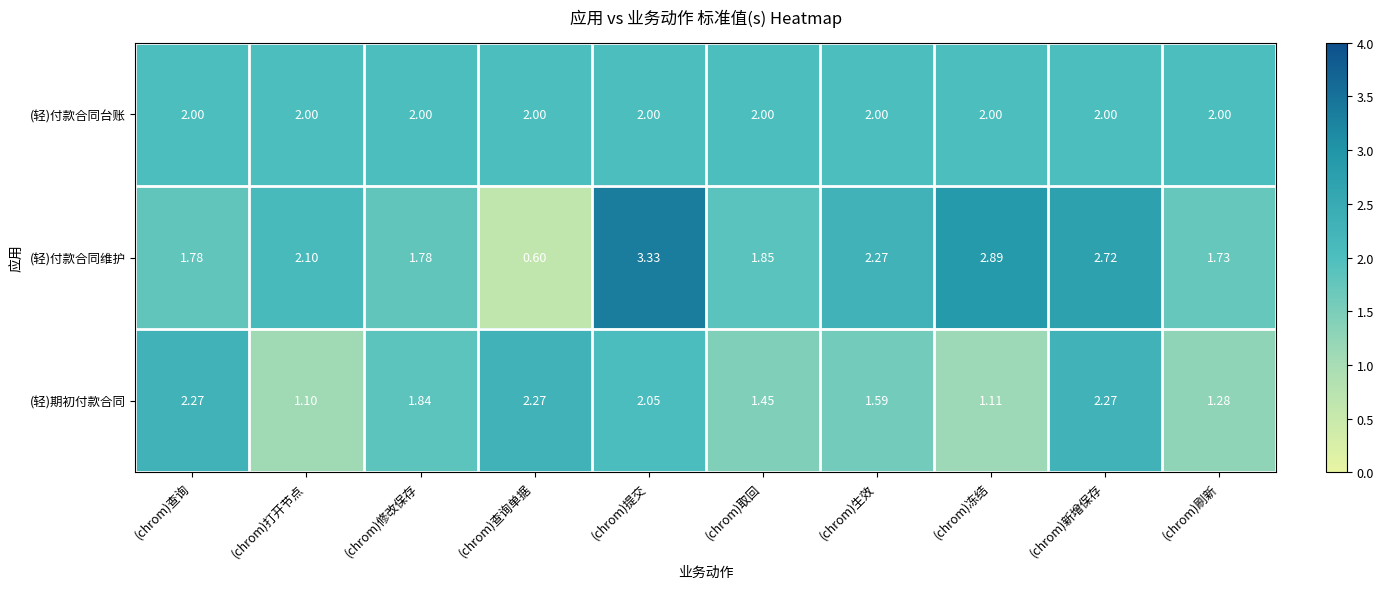

At which category is the sum across all series the highest?

(chrom)提交